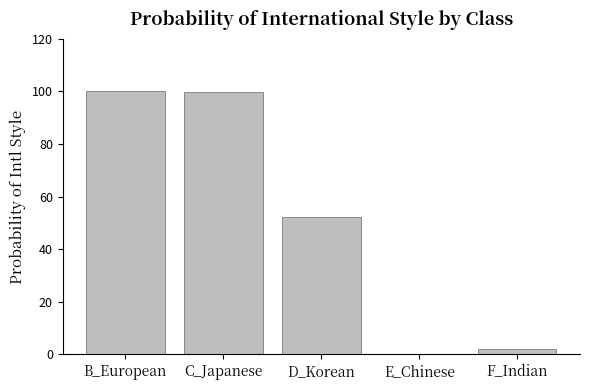

Approximately how many times larger is the value at B_European compared to C_Japanese?

1.0